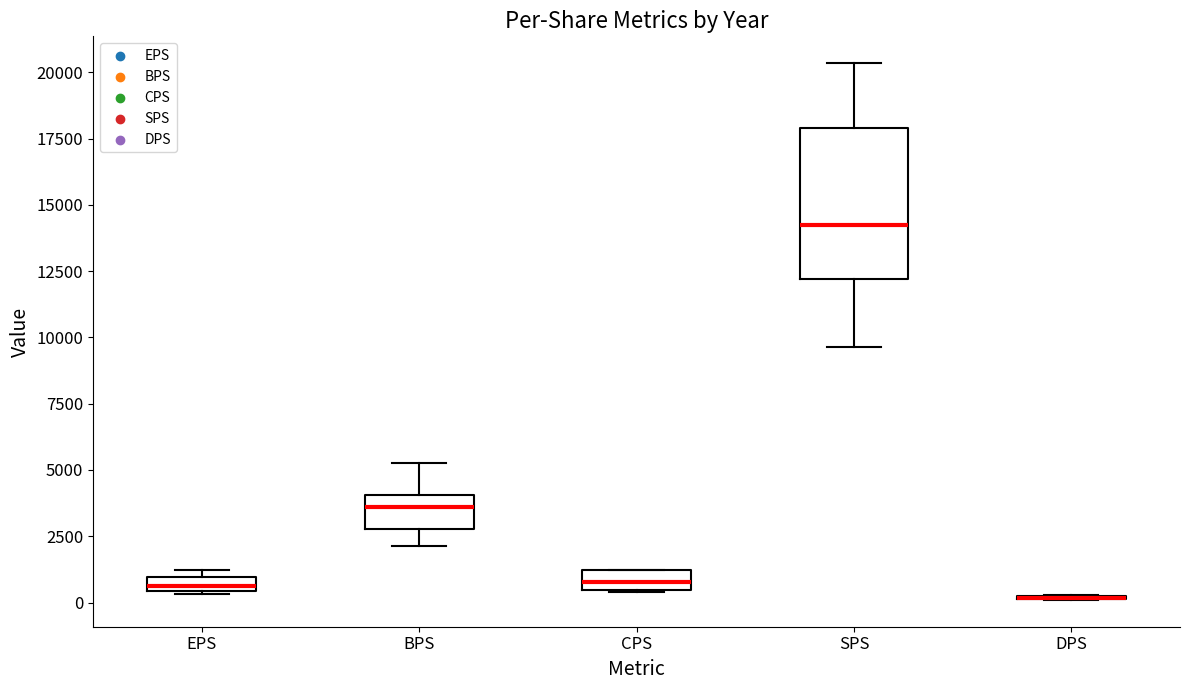

Which box is the tallest, from its lower edge to its upper edge?

SPS